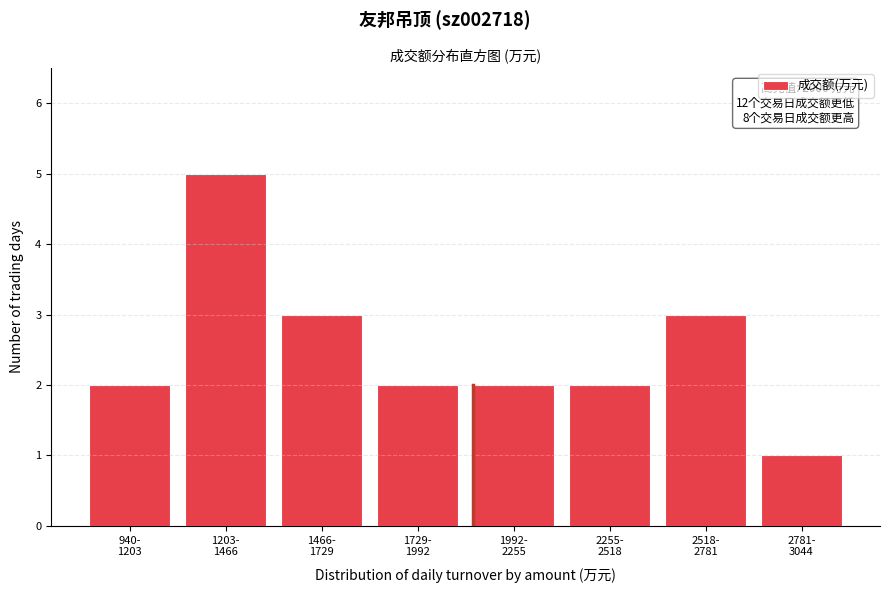

Reading left to right, transcribe all the data shown in this chart.

2	5	3	2	2	2	3	1